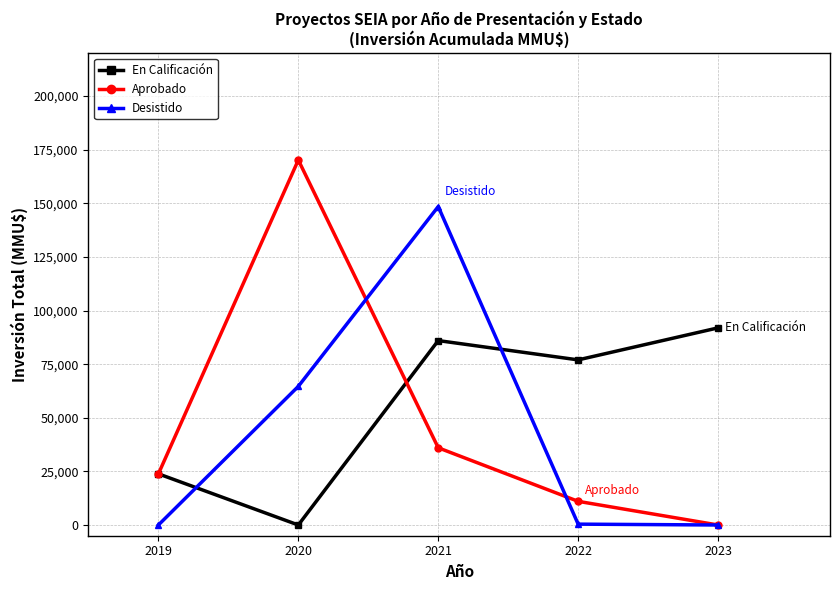

At which label is Desistido closest to 74250?

2020